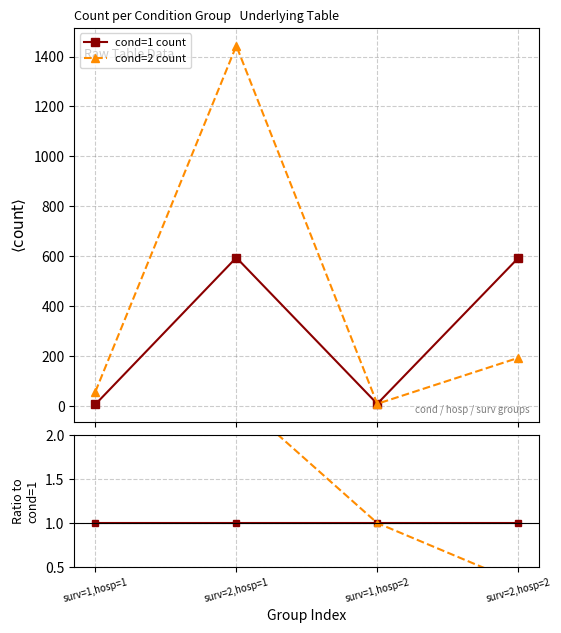

What are all the series names shown in the legend?

cond=1 count, cond=2 count